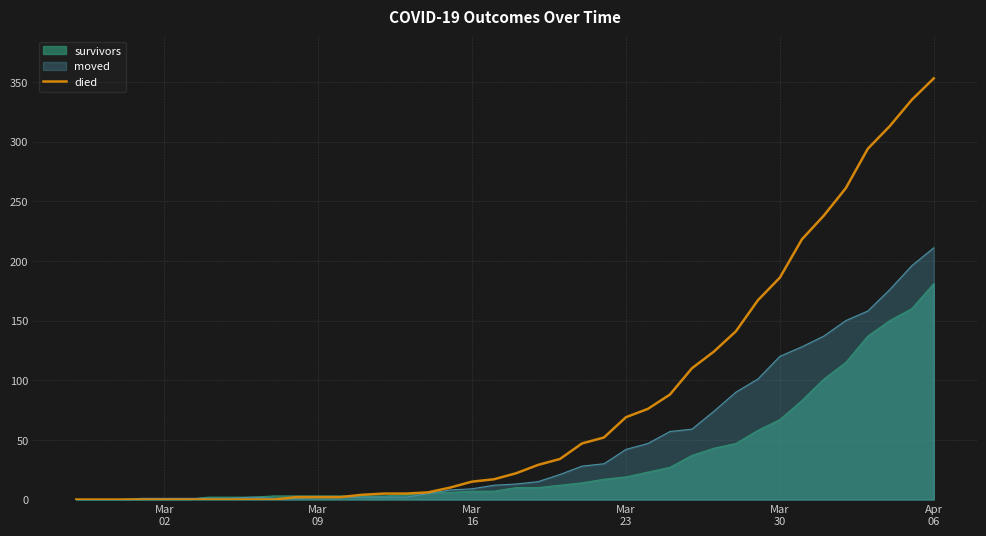

List the series in order of their peak value, highest first.

died, moved, survivors